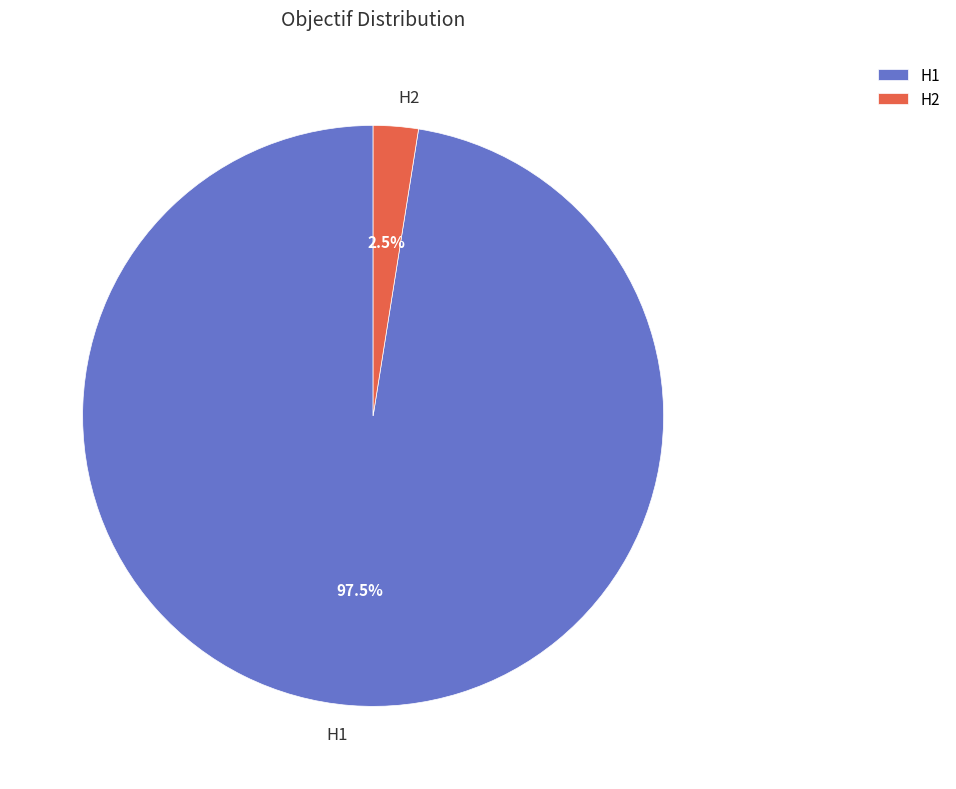

To the nearest percent, what is the difference between the H1 and H2 slice percentages?

95%